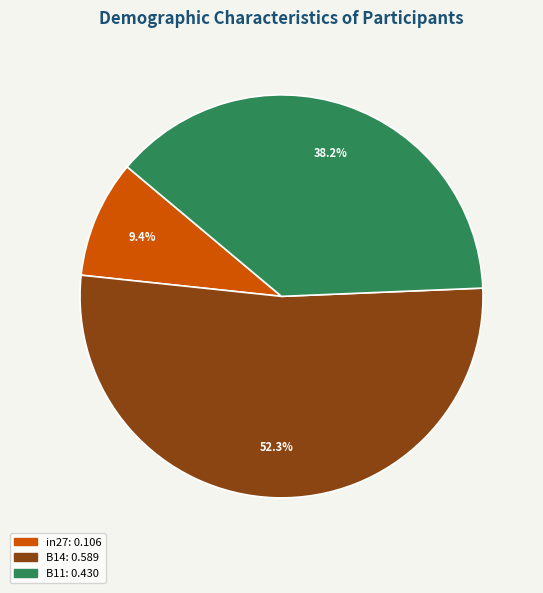

Rank the categories by value from highest to lowest.

B14, B11, in27